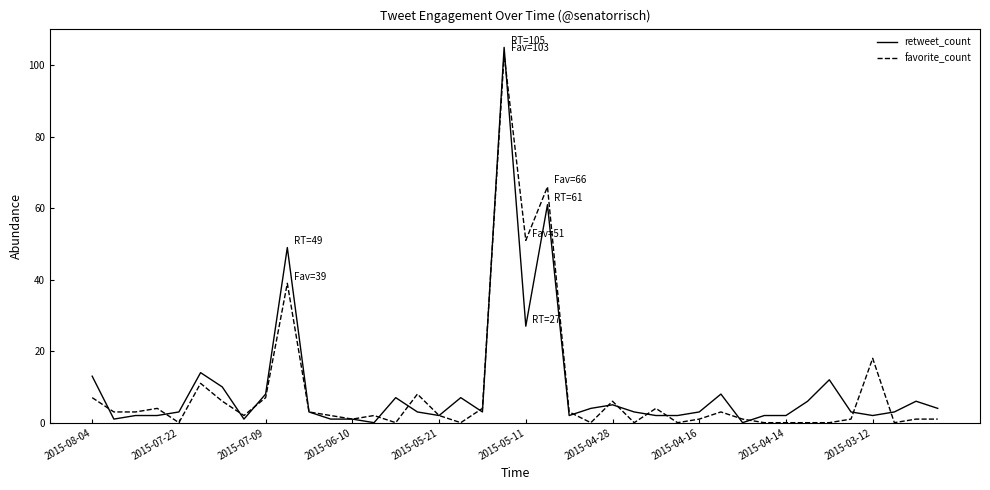

What is the maximum value shown in the chart?

105